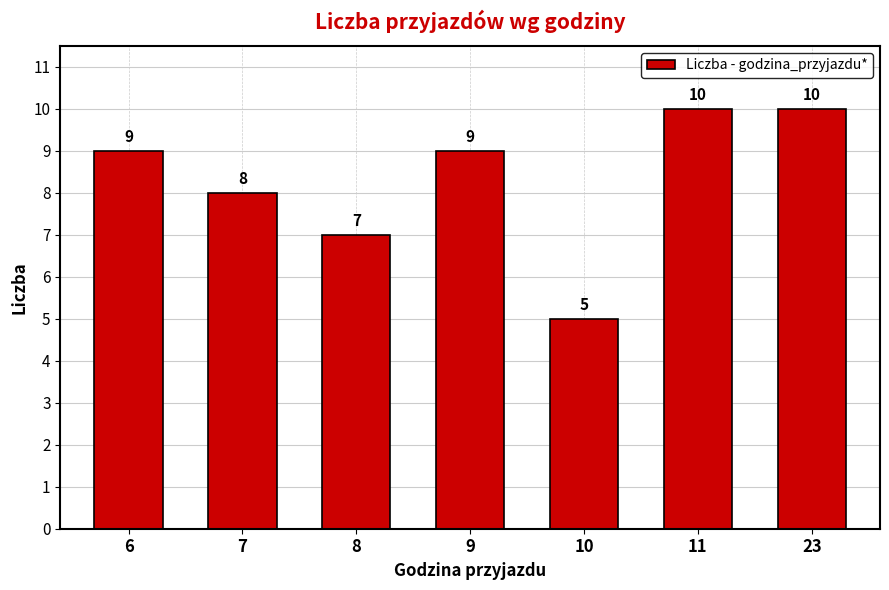

What is the sum of all values?

58